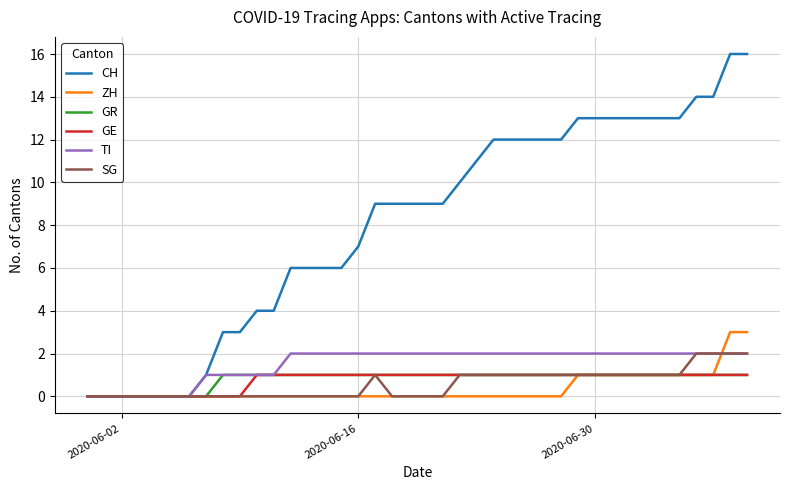

What is the greatest value displayed?

16